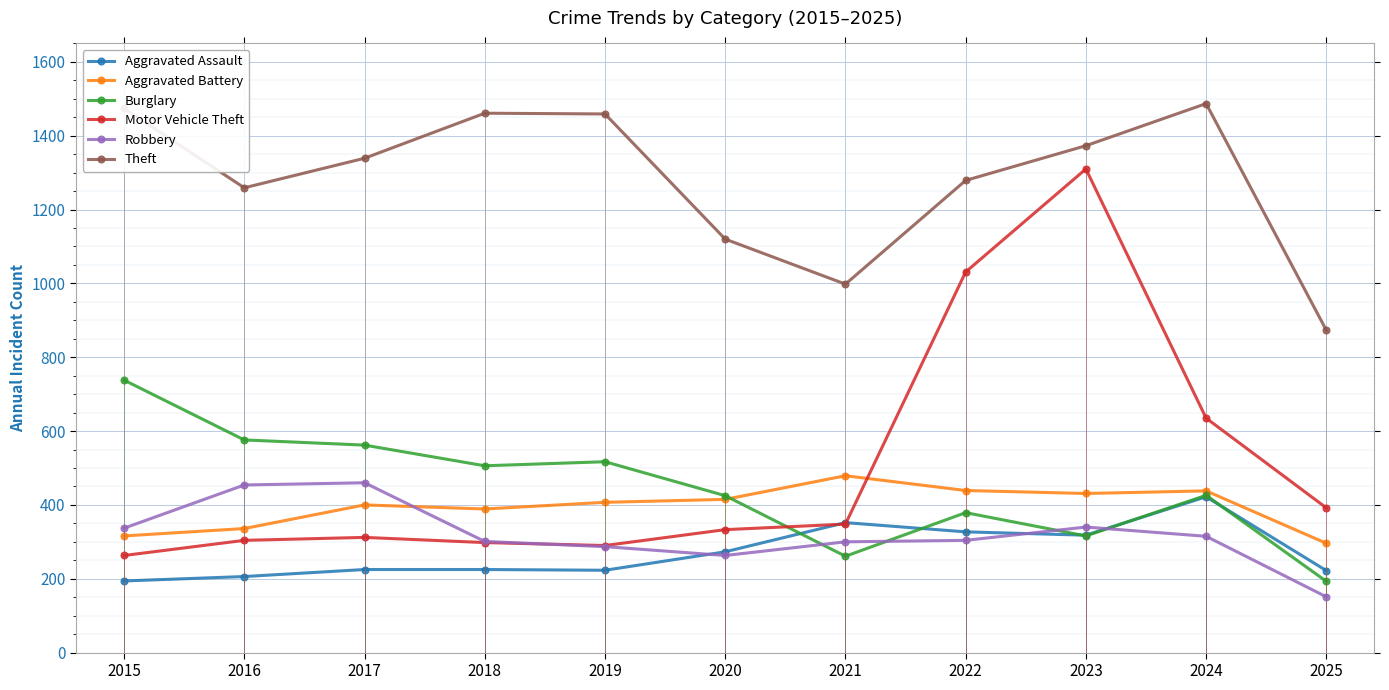

Which series ends up on top after the final intersection of Robbery and Aggravated Assault?

Aggravated Assault